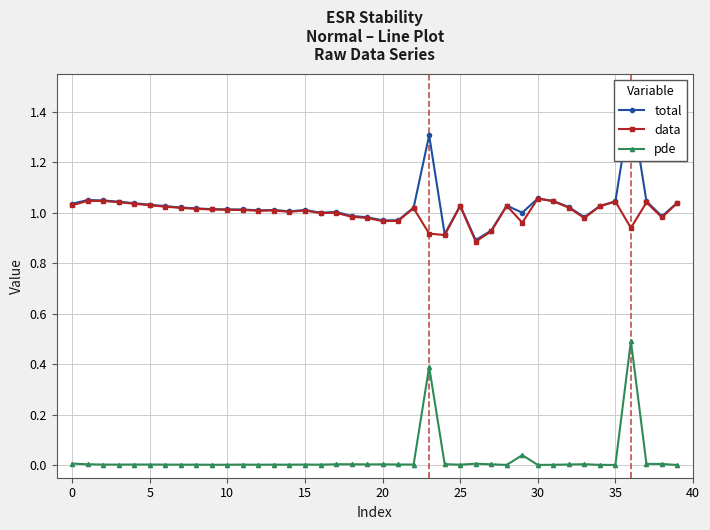

In total, how many points are higher than both neighbors (excluding endpoints)?

9